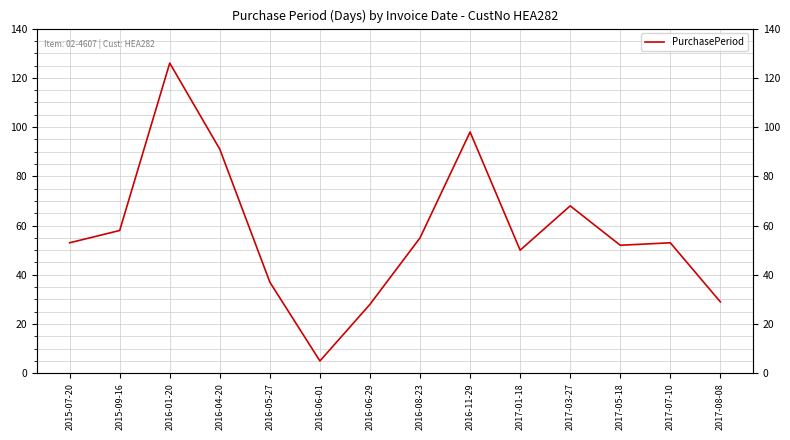

Reading left to right, what are all the values shown in this chart?

53	58	126	91	37	5	28	55	98	50	68	52	53	29